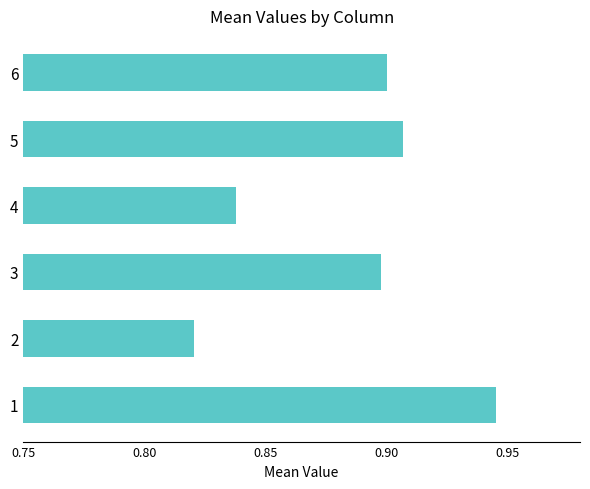

What is the change in value from 4 to 6?

+0.1